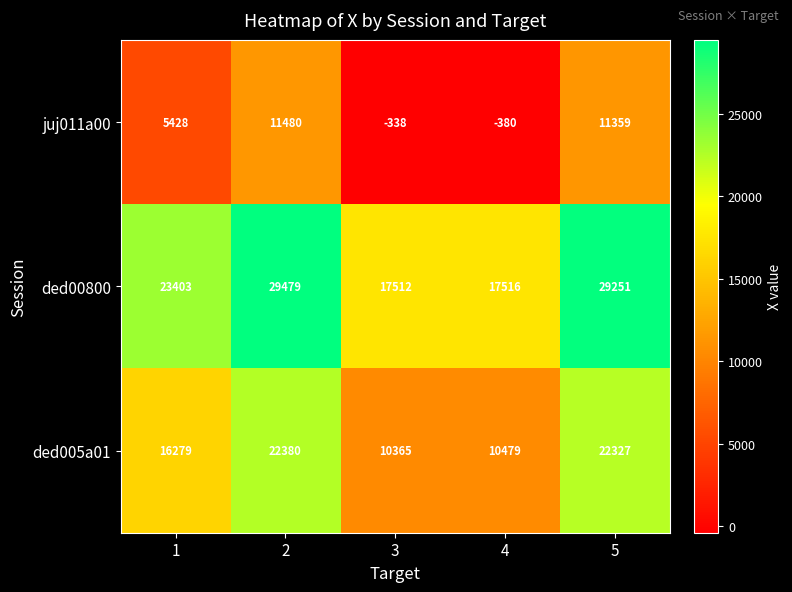

Rank the series by their average value, from lowest to highest.

juj011a00, ded005a01, ded00800